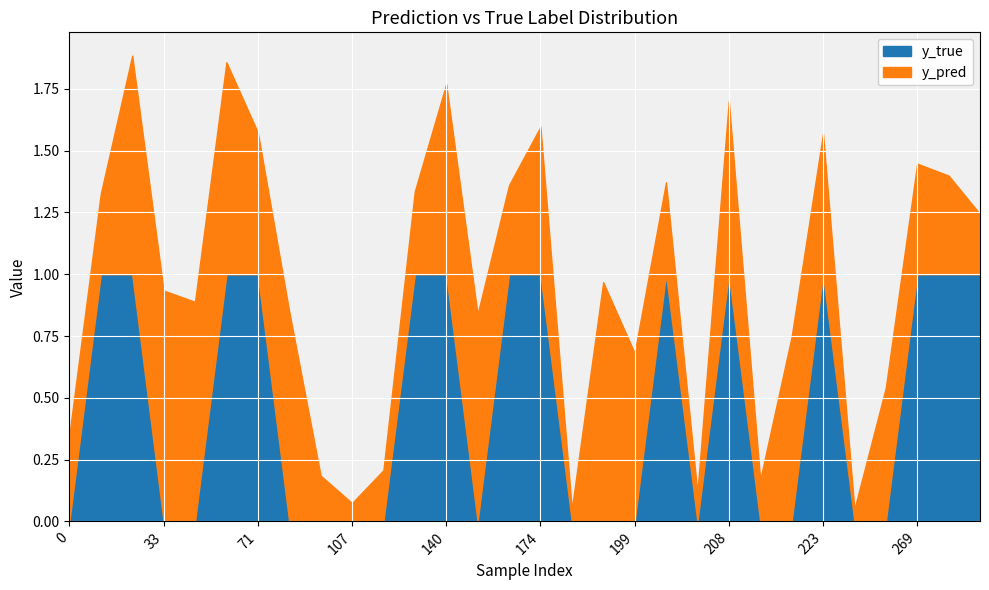

Which series has the widest spread of values?

y_true